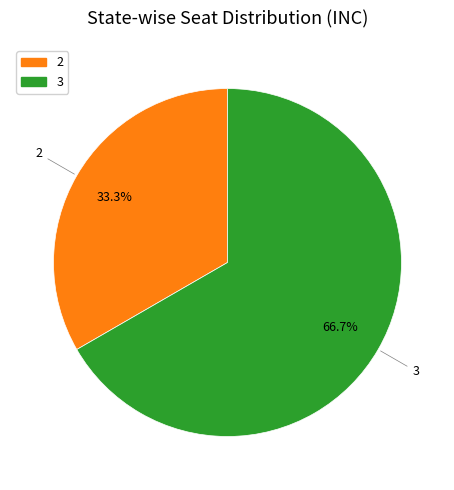

Is there a majority slice in this chart?

Yes